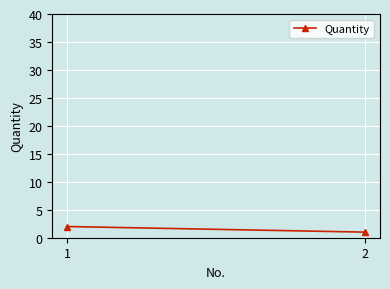

Reading left to right, transcribe all the data shown in this chart.

1=2	2=1